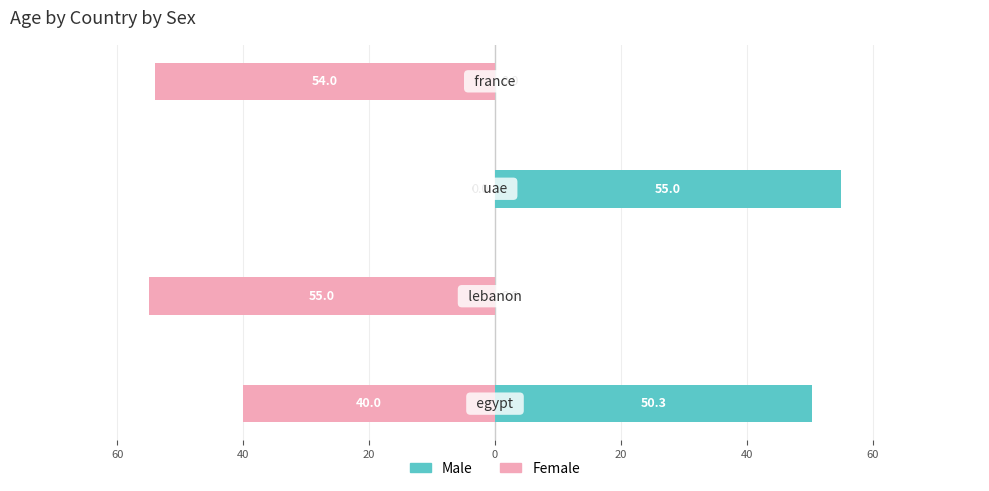

What is the sum of all Male values?

105.3